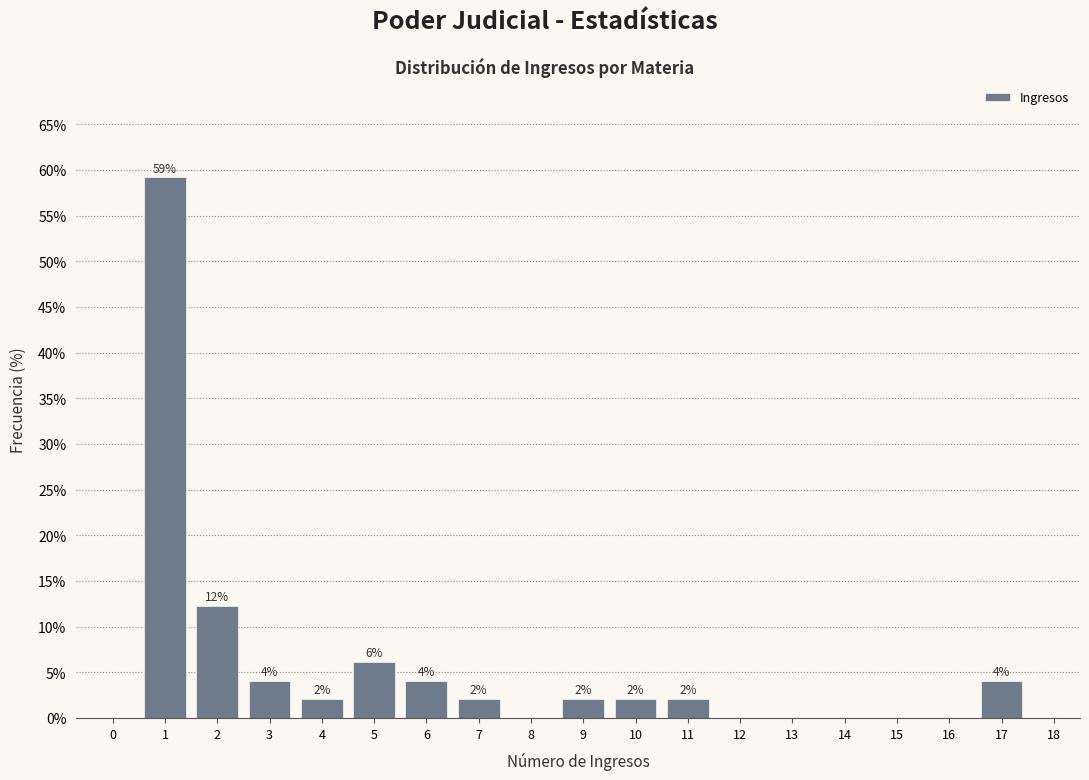

Which has a higher value, 8 or 5?

5